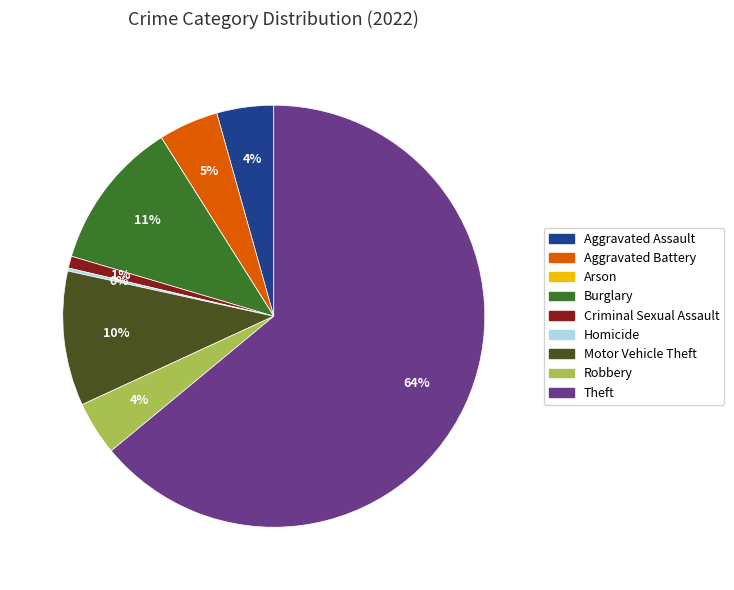

Is the sum of Aggravated Assault and Aggravated Battery greater than half?

No